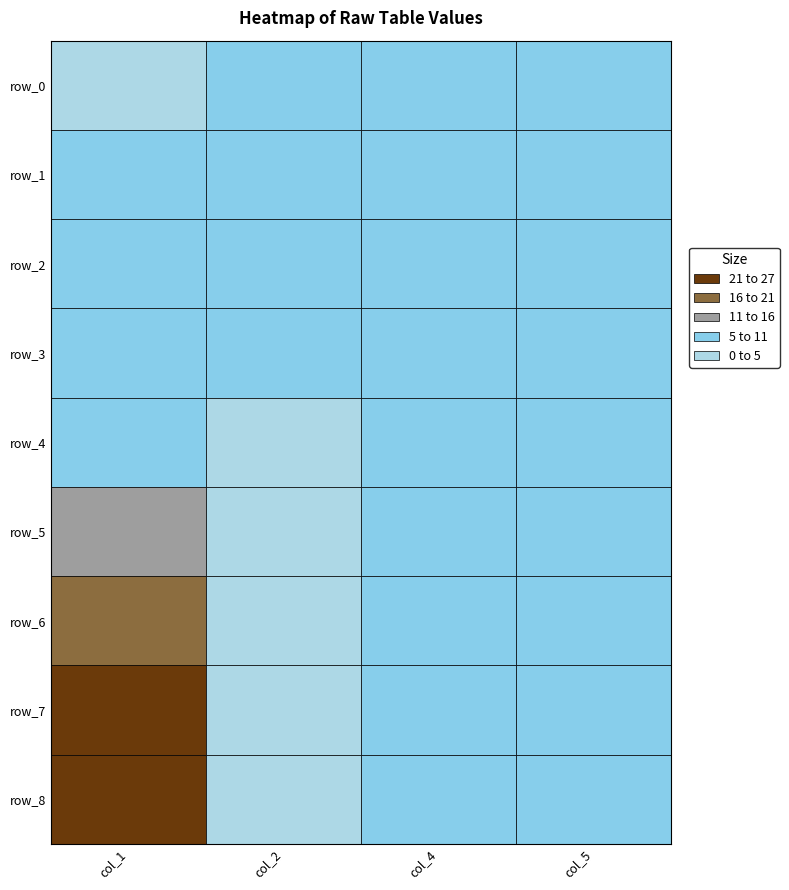

Rank the categories by col_4 value from lowest to highest.

0, 1, 2, 3, 4, 5, 6, 7, 8